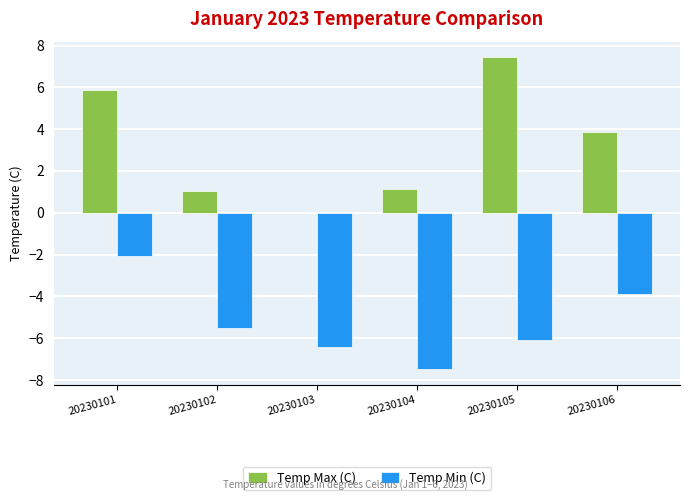

Is the value of Temp Min (C) at 20230105 greater than the value of Temp Max (C) at 20230101?

No